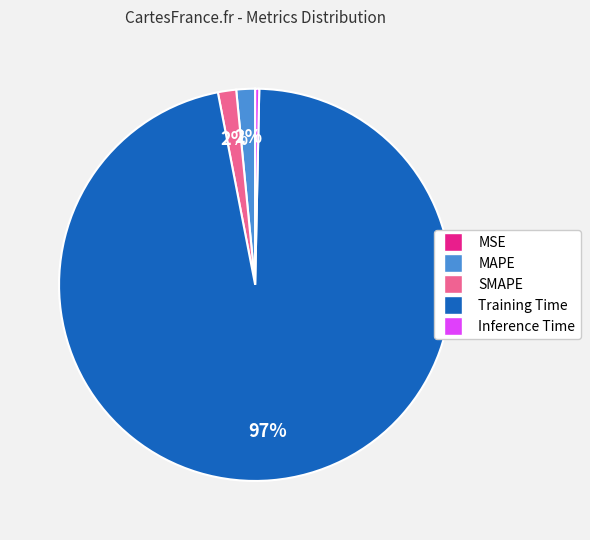

Is the sum of MAPE and SMAPE greater than half?

No